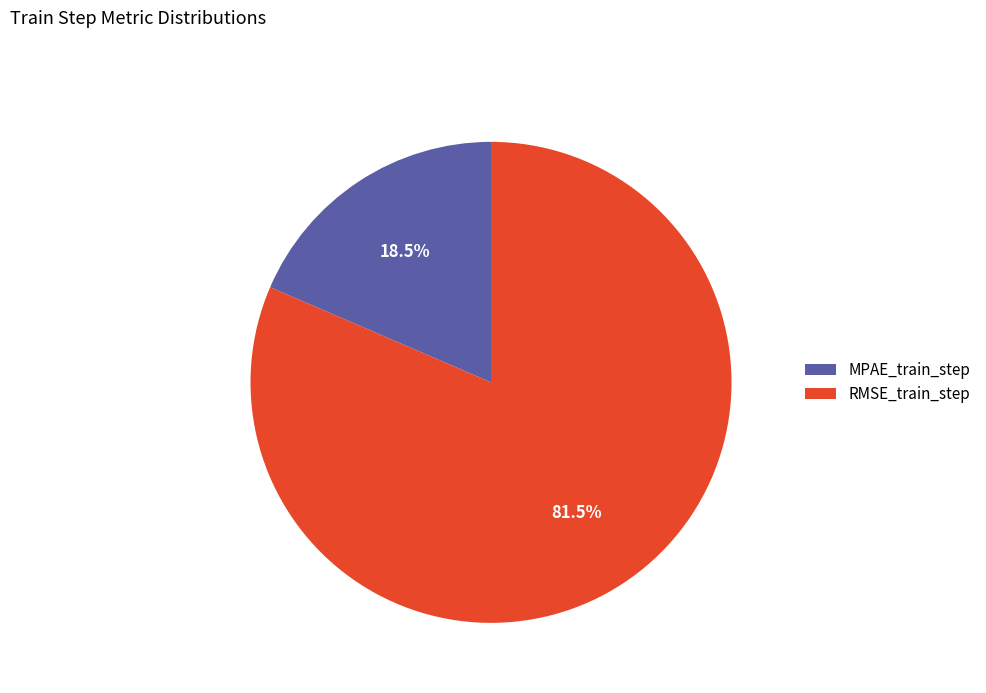

Between RMSE_train_step and MPAE_train_step, which is larger?

RMSE_train_step